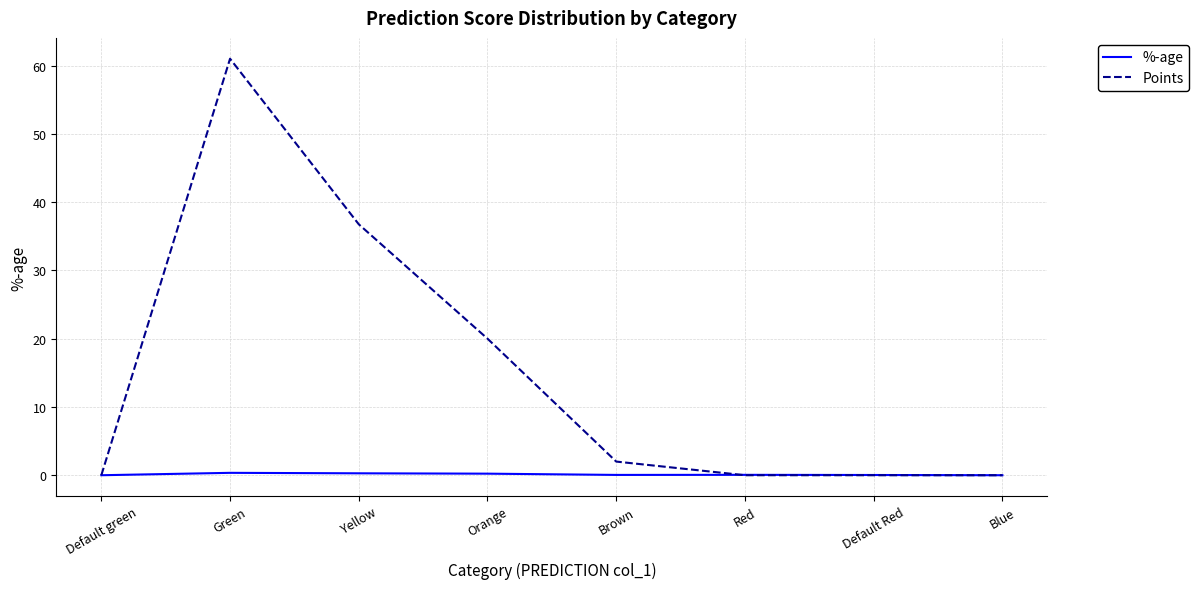

Where is Points nearest to the value 30?

Yellow